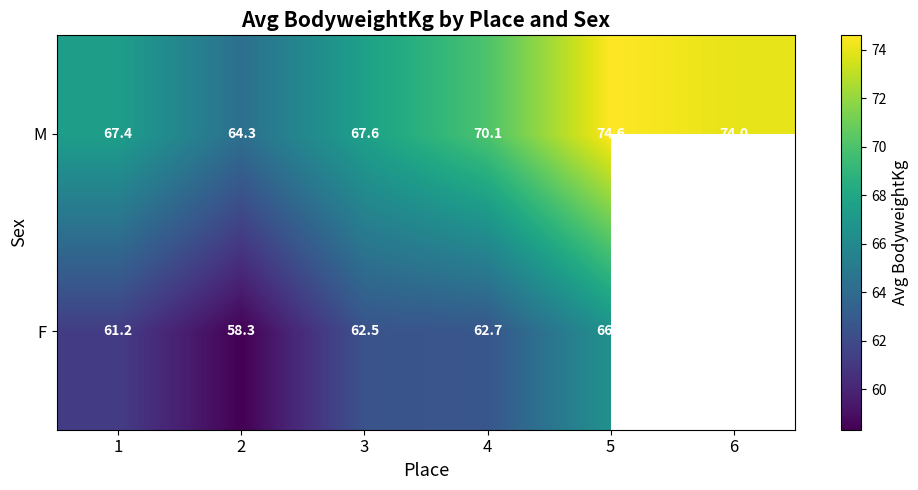

Is the value of M at 5 greater than the value of F at 4?

Yes